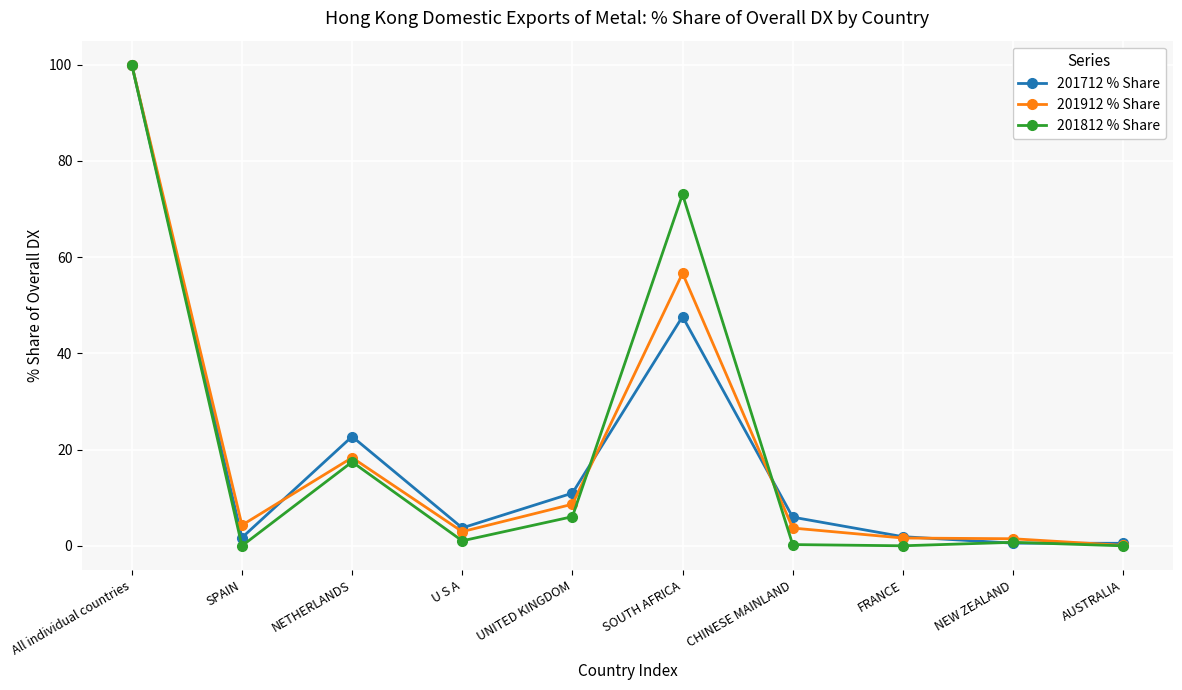

What position from the right is SOUTH AFRICA?

5